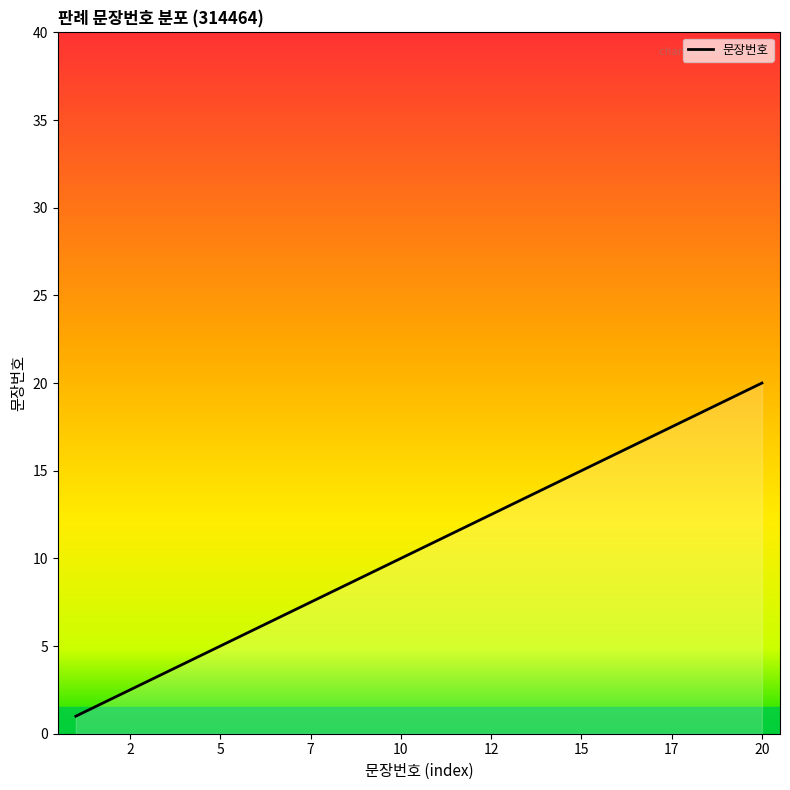

What is the maximum value shown in the chart?

20